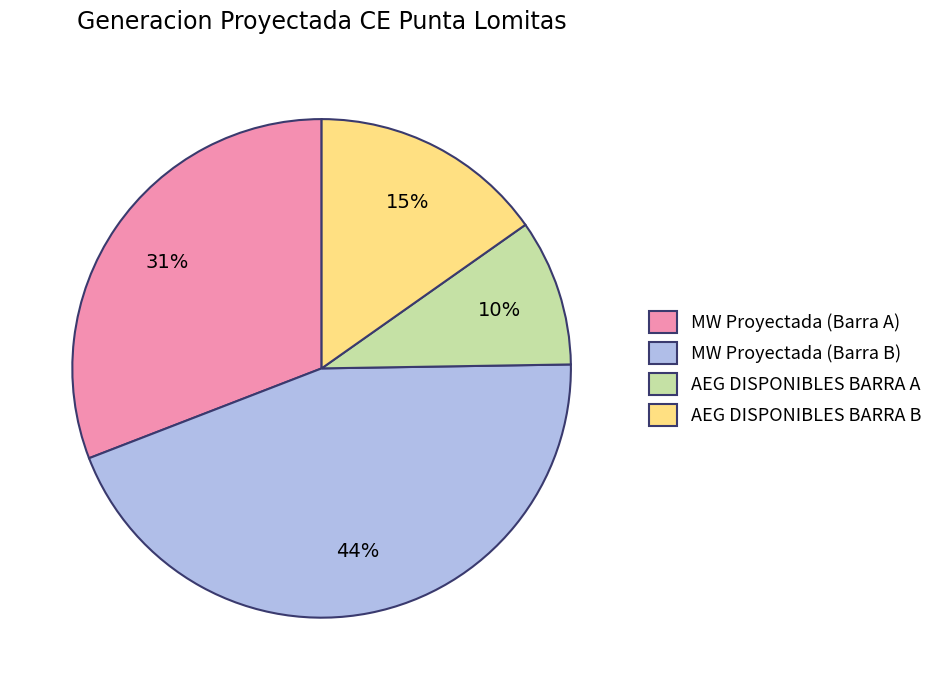

How many segments does this pie chart have?

4